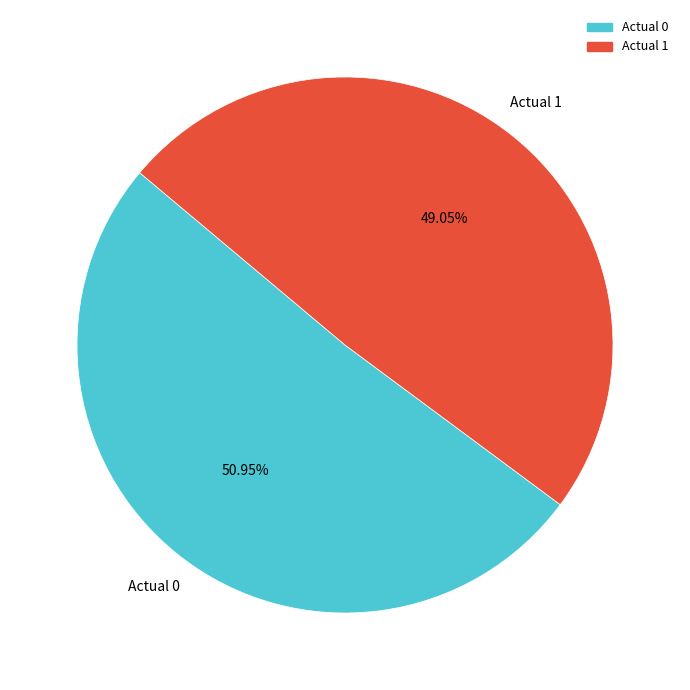

To the nearest percent, what percentage of the pie is Actual 0?

51%